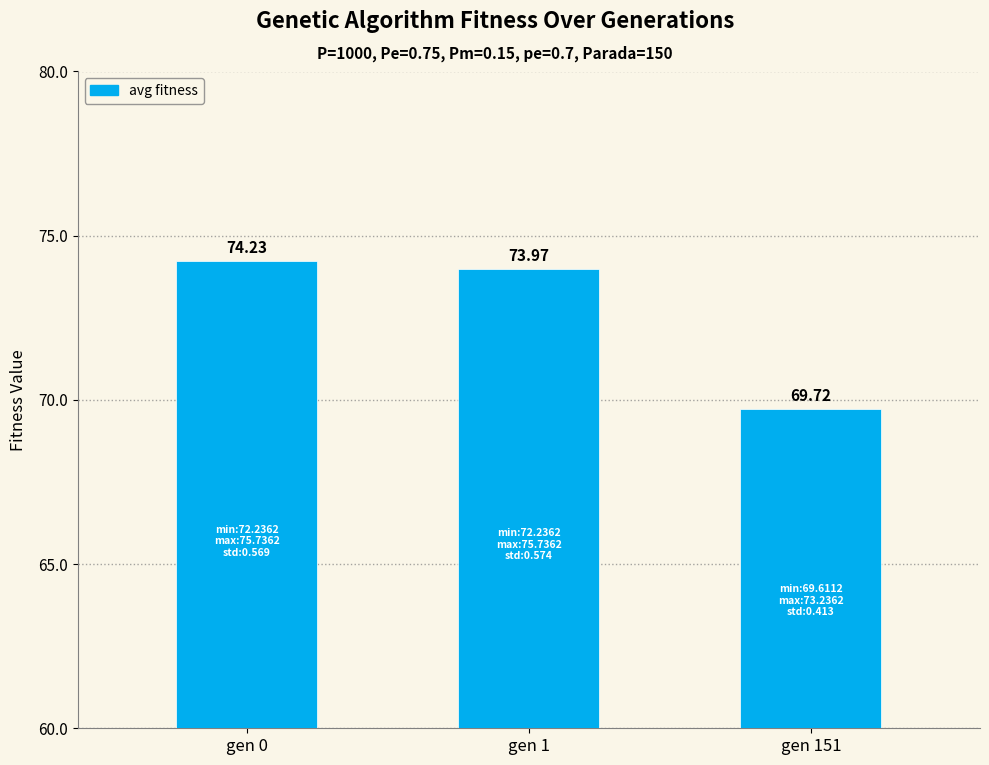

Reading right to left, list all the values displayed in this chart.

gen 151=69.7	gen 1=74.0	gen 0=74.2